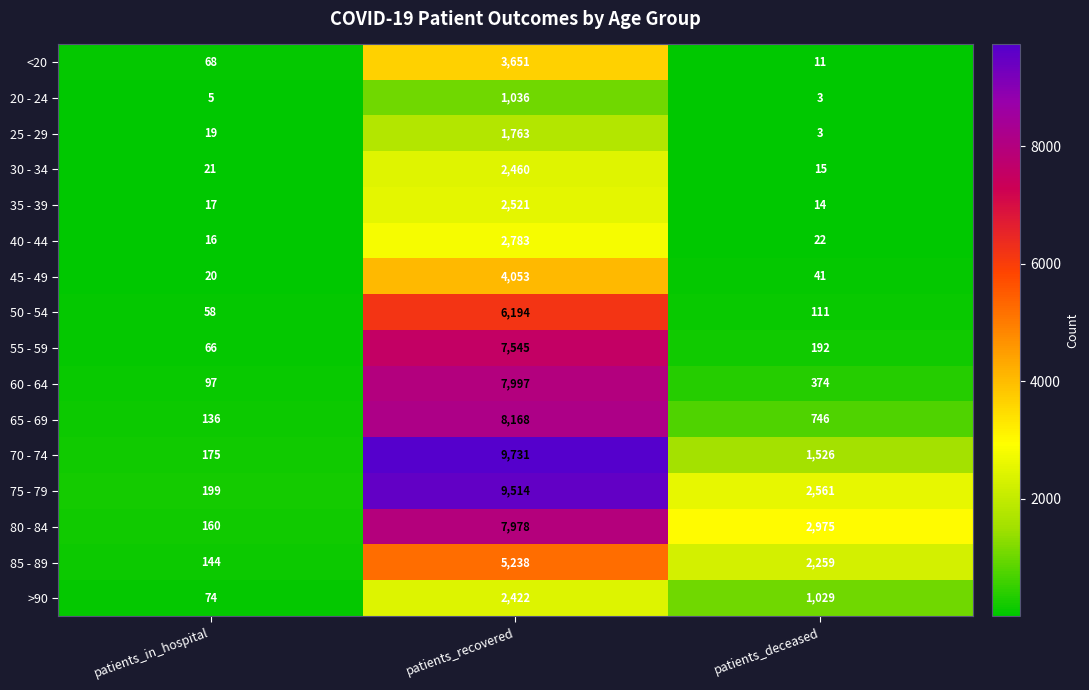

Which series has the largest total across all categories?

75 - 79